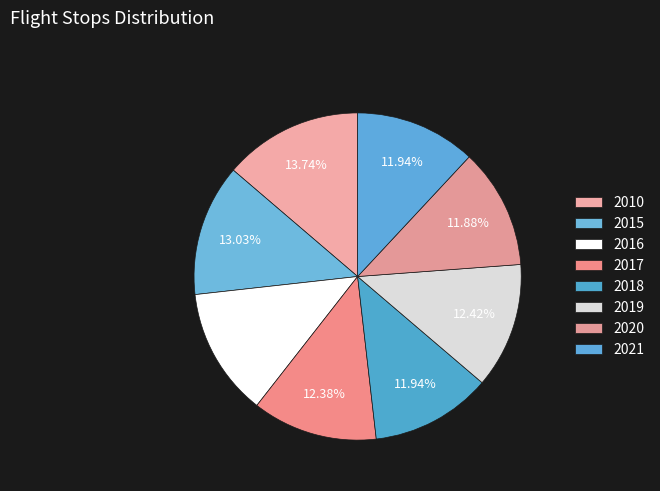

Which has a higher value, 2017 or 2021?

2017